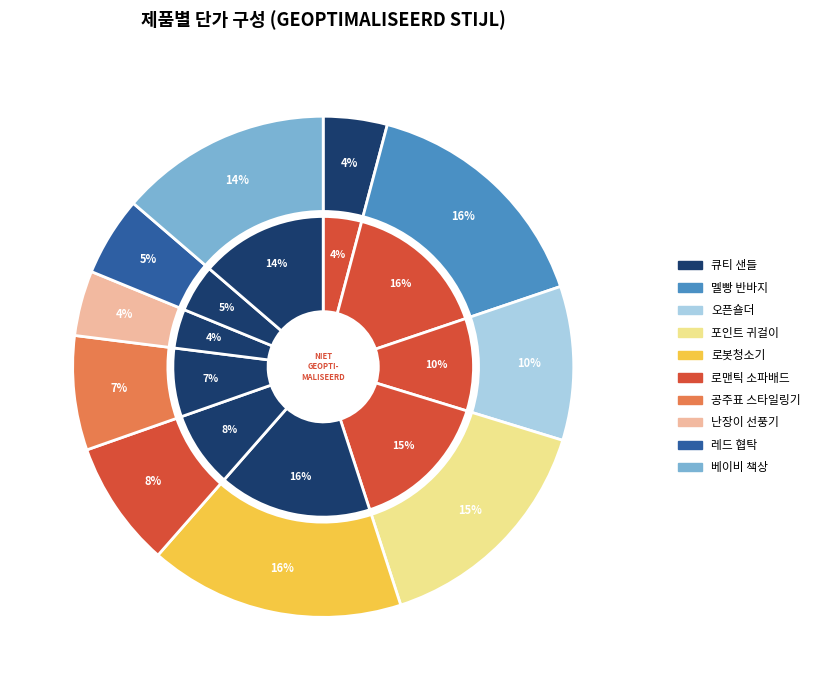

The 로봇청소기 slice represents 9% of the pie. True or false?

False